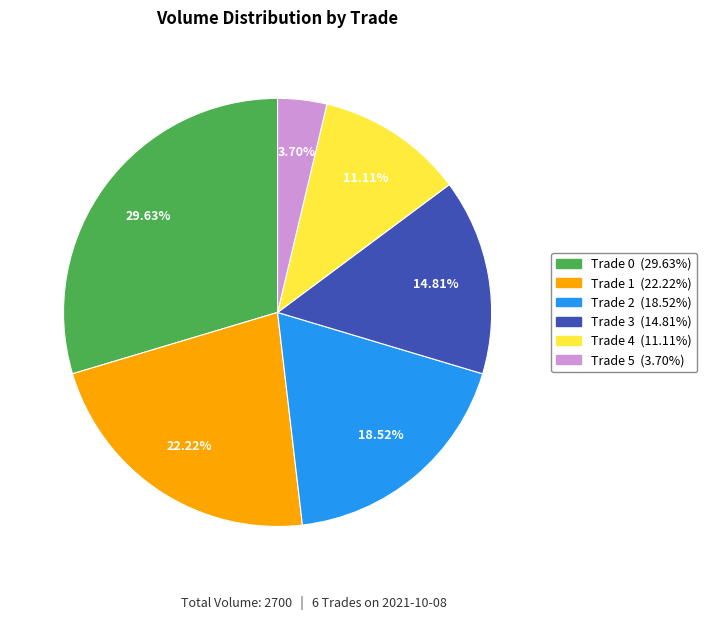

Is there a majority slice in this chart?

No